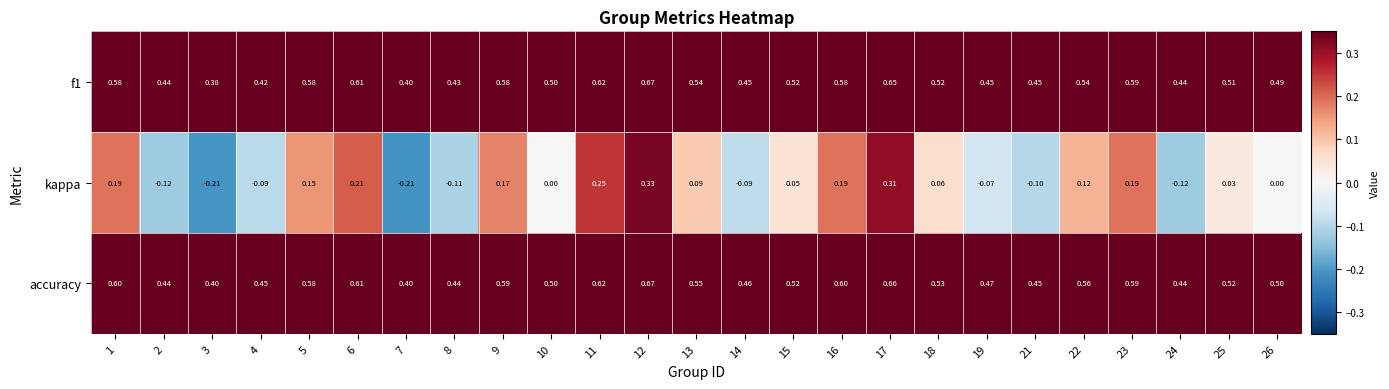

Which series has the widest spread of values?

kappa